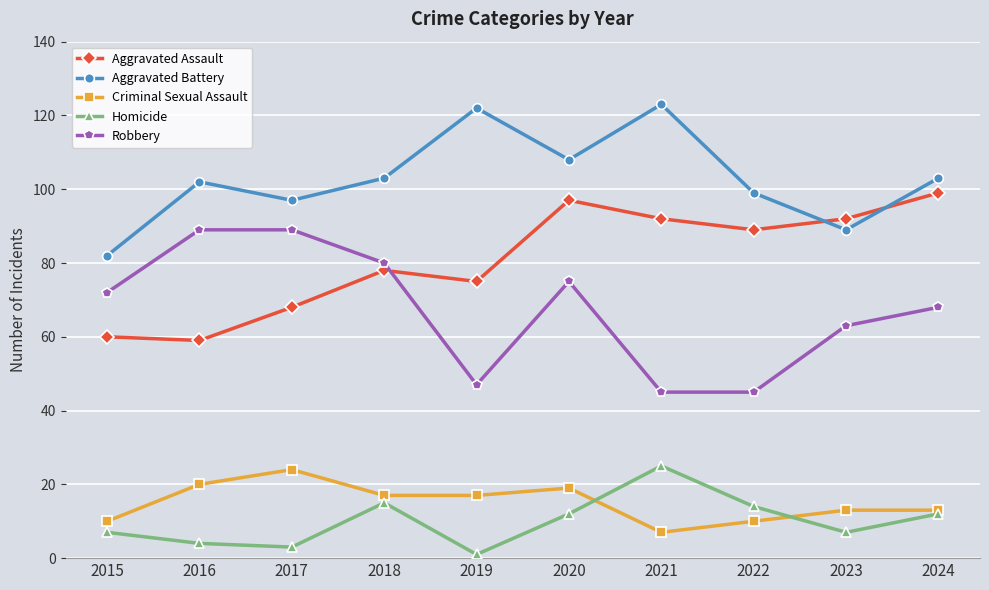

True or false: Aggravated Battery and Criminal Sexual Assault cross at least once.

False